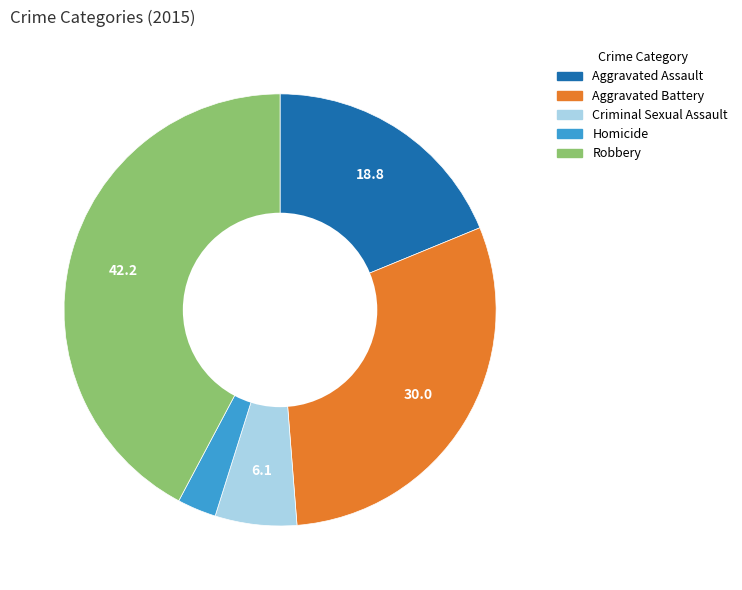

How many segments does this pie chart have?

5